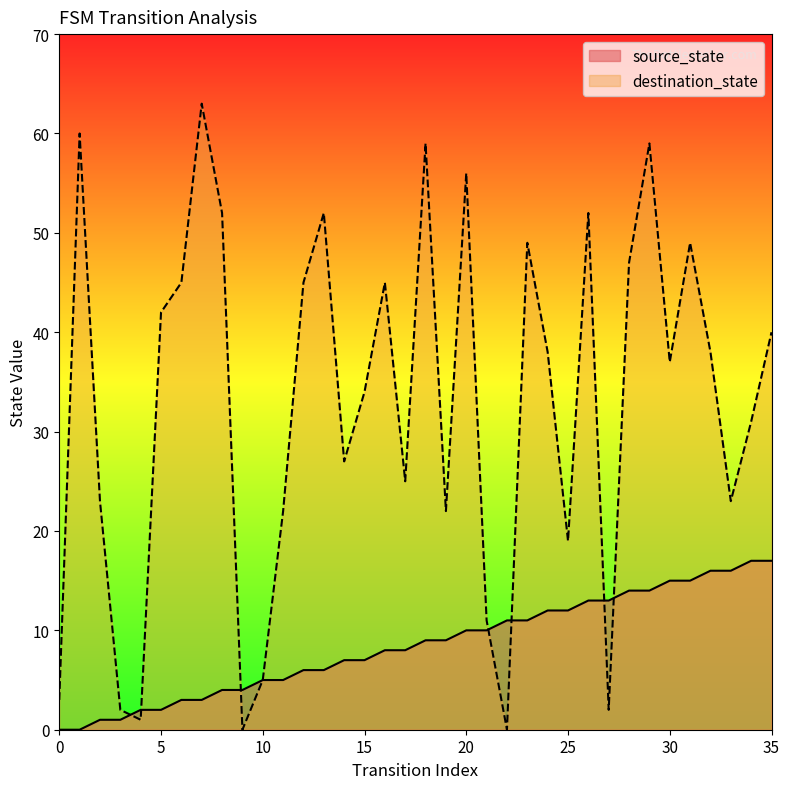

True or false: source_state has more than 1 interior local peaks.

False